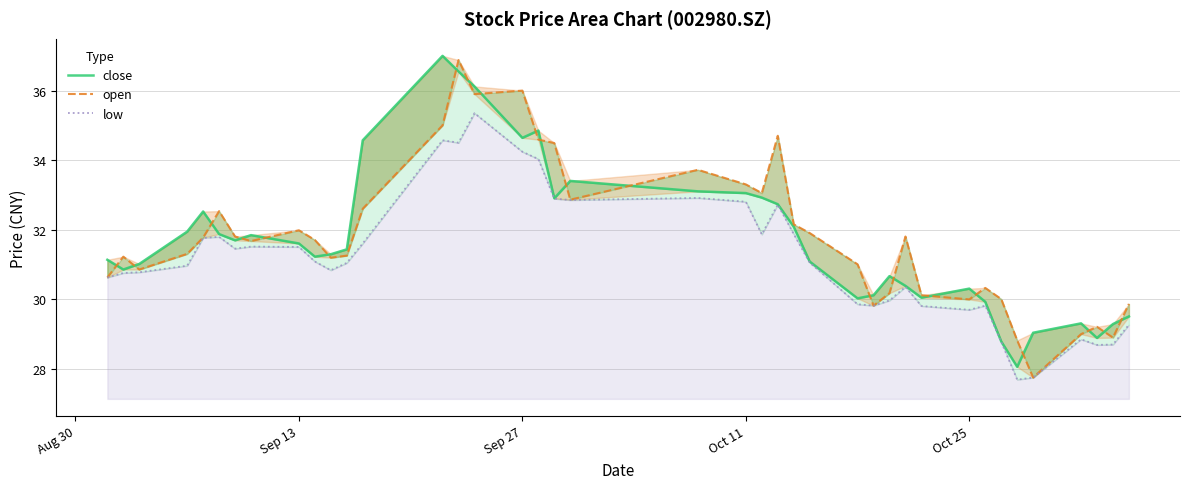

How many data points in open are above 31?

25